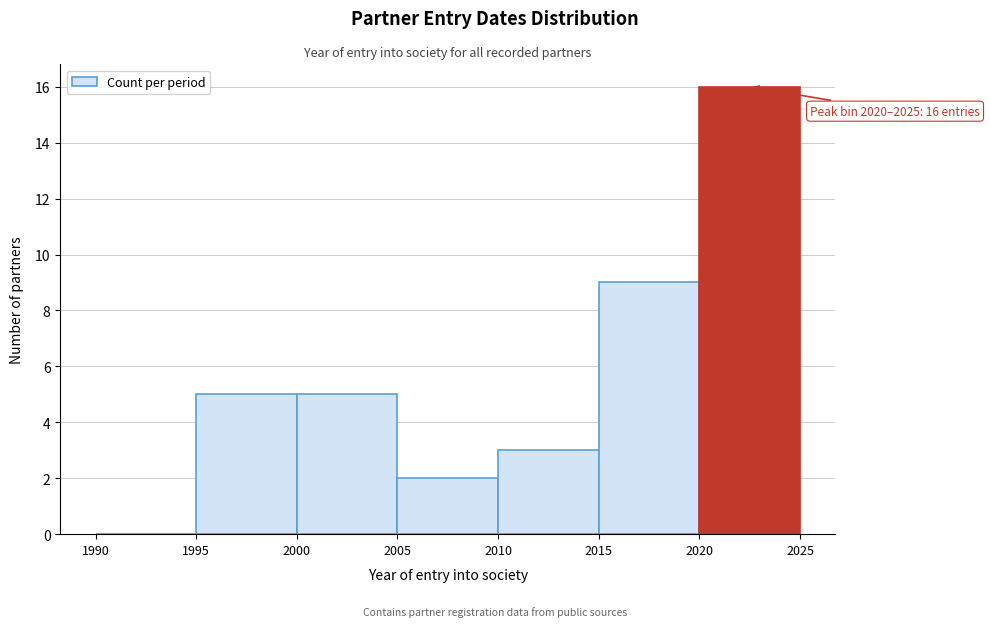

Over which range of the x-axis is the bar tallest?

2020 to 2025